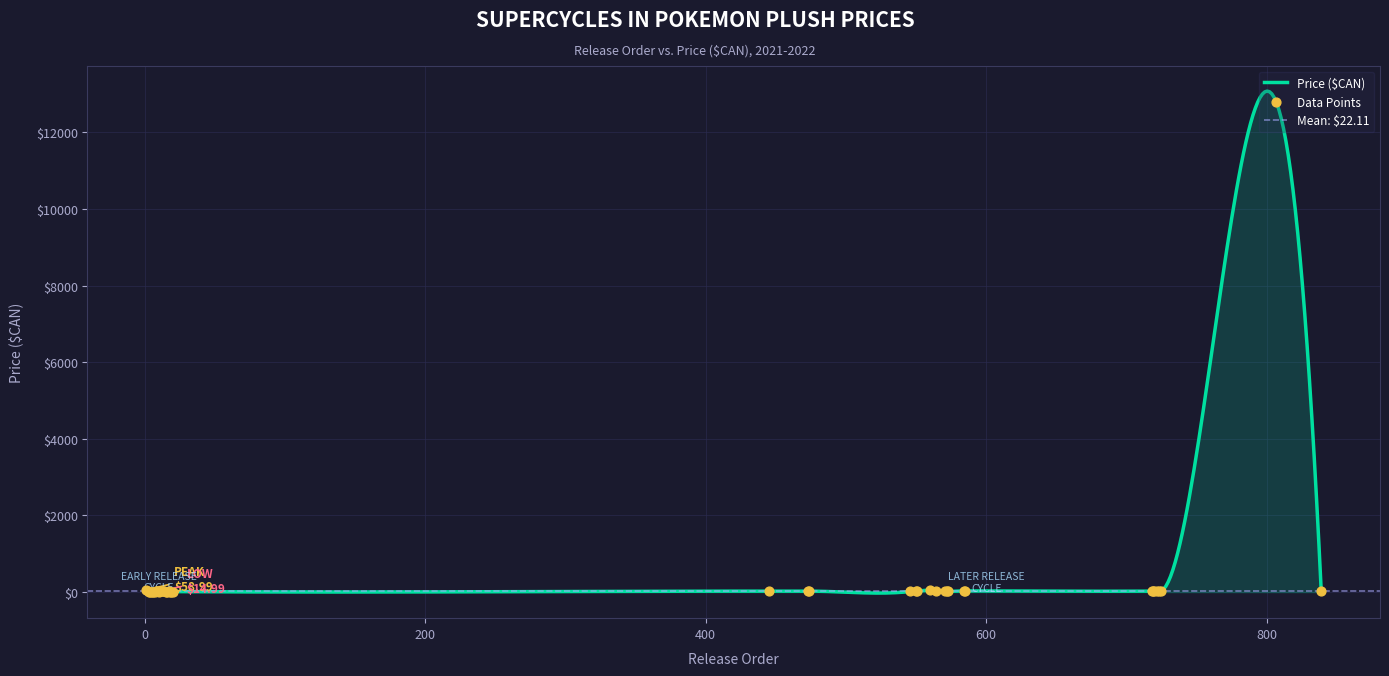

Approximately how many times larger is the value at 11 compared to 718?

0.7